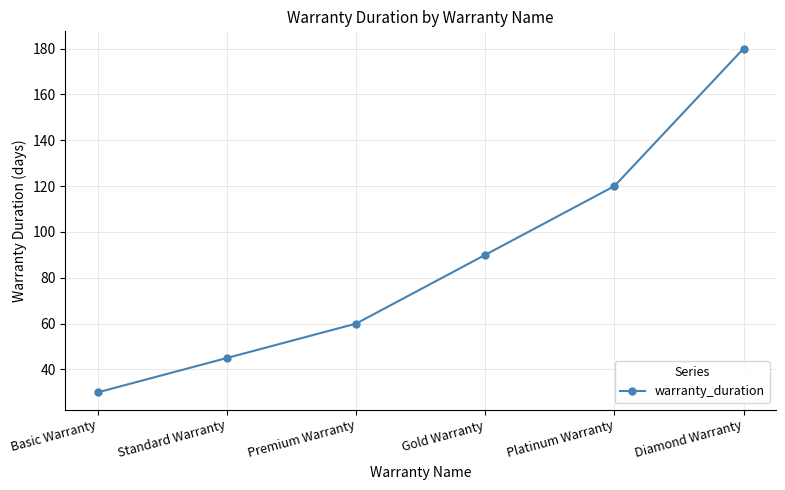

True or false: the data shows 41 at Premium Warranty.

False